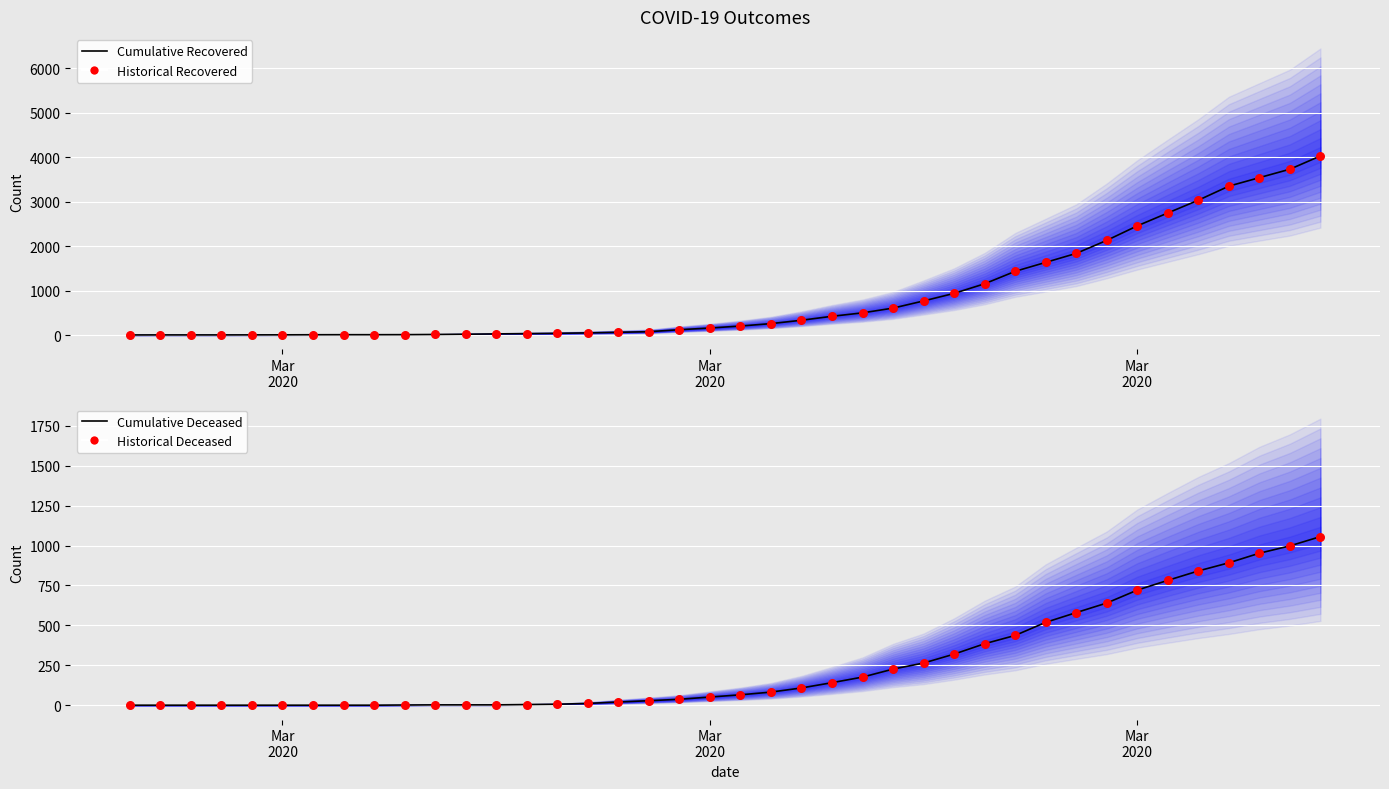

Which series has the widest spread of Y values?

cumulative_recovered_line